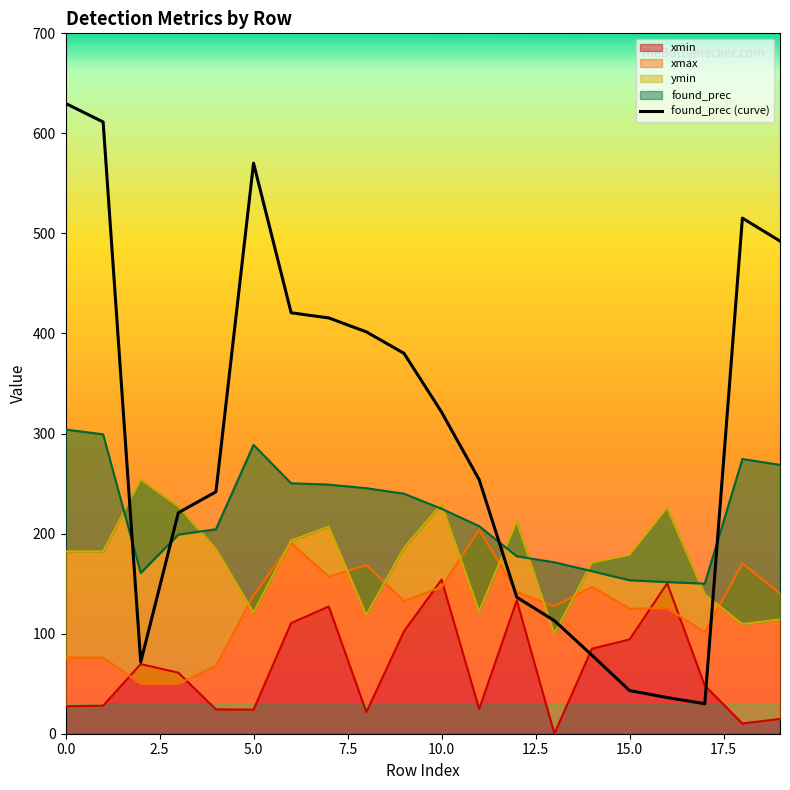

Where is the data nearest to the value 330?

10